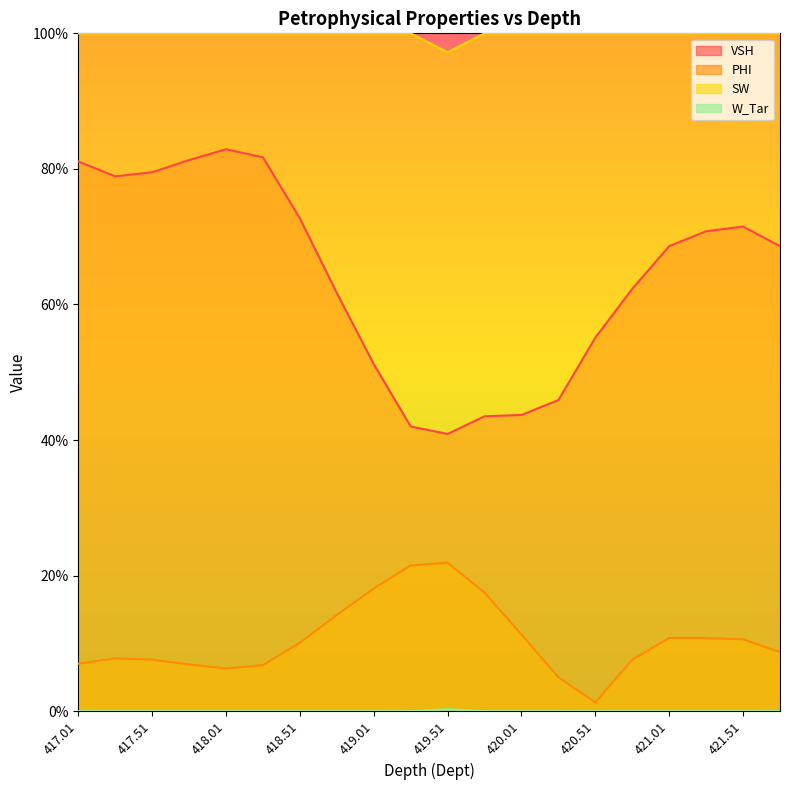

Rank the series by their maximum value, from highest to lowest.

SW, VSH, PHI, W_Tar